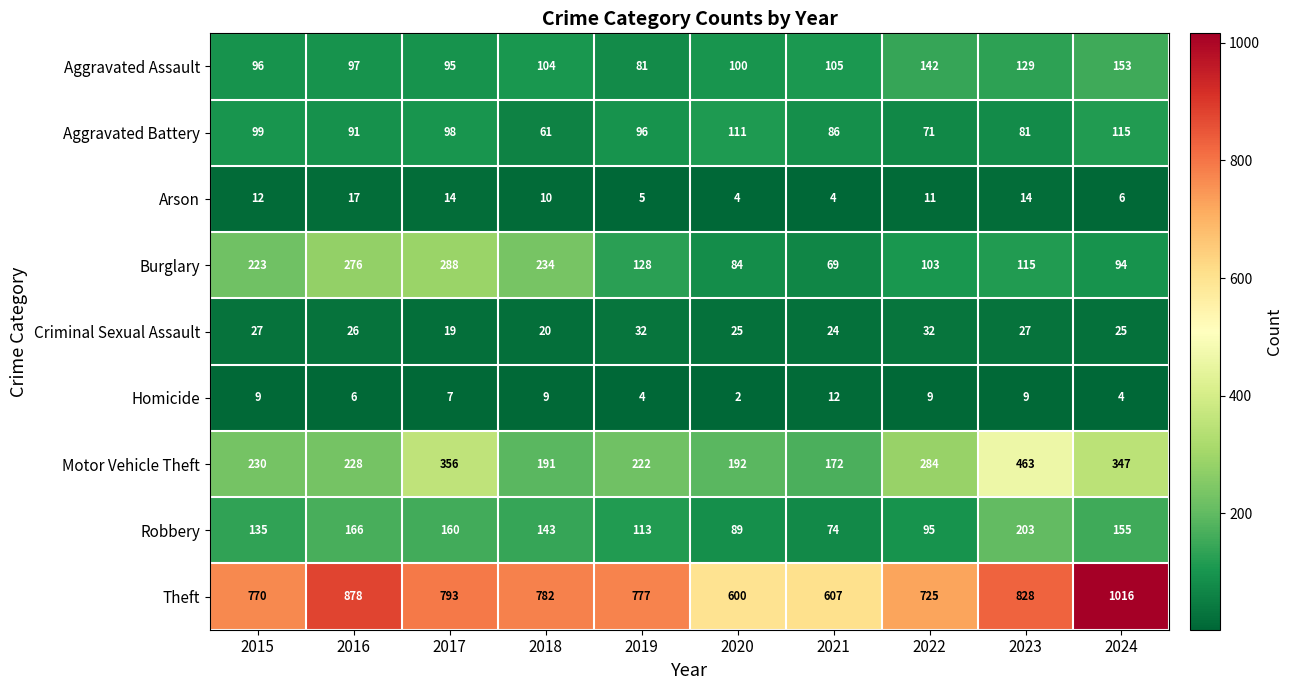

What is the sum of the Robbery values at 2019 and 2021?

187